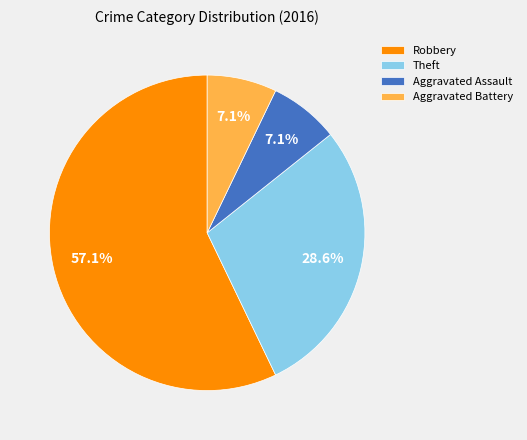

Which has a higher value, Robbery or Aggravated Assault?

Robbery